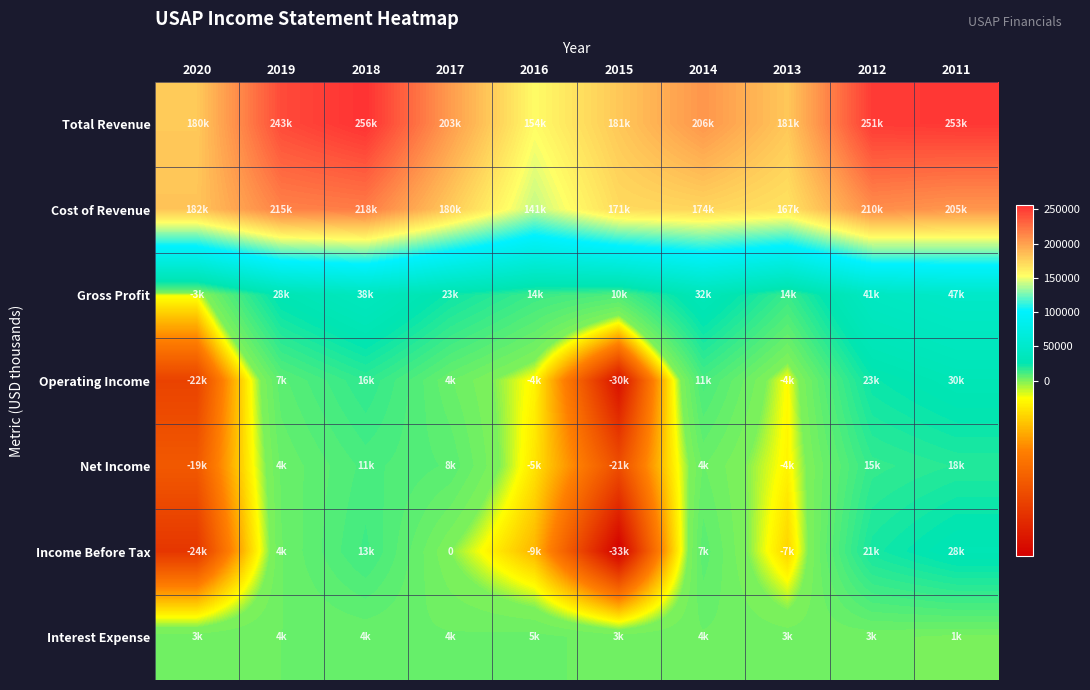

What is the difference between the second highest and second lowest values in the Cost of Revenue series?

48500